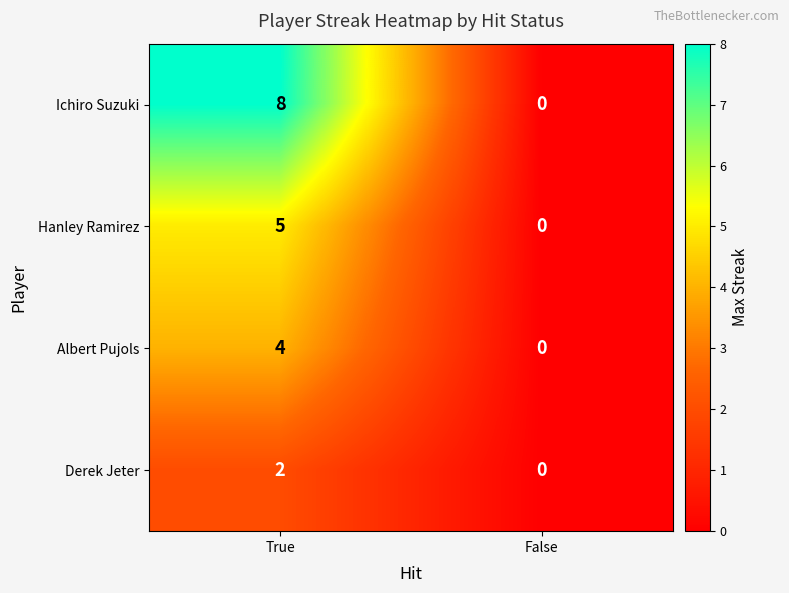

At which category is the sum across all series the highest?

True